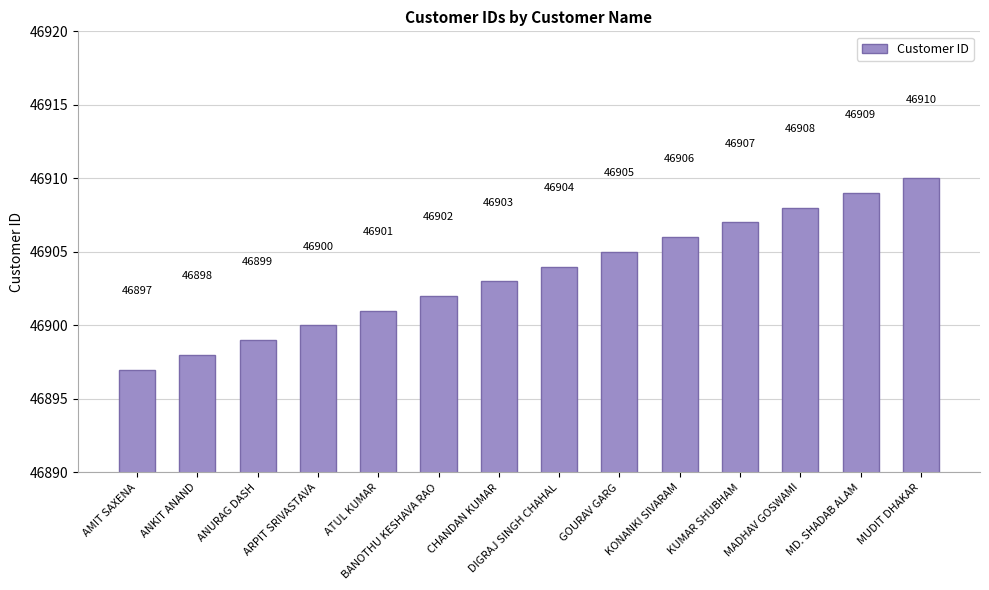

What is the minimum value shown in the chart?

46897